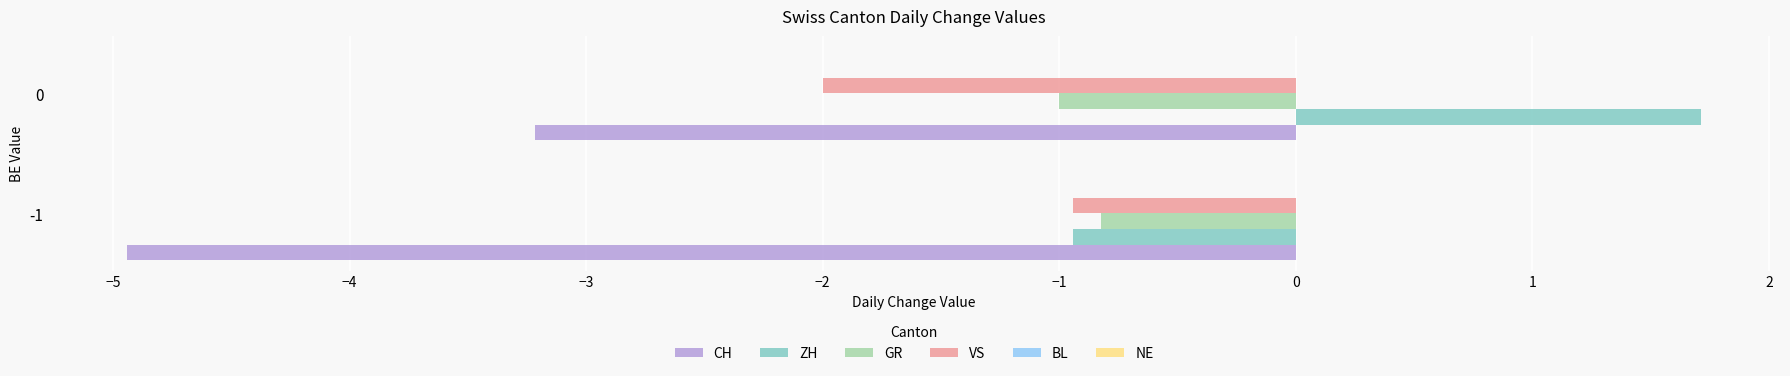

Is it true that GR equals -1.0 at 0?

True